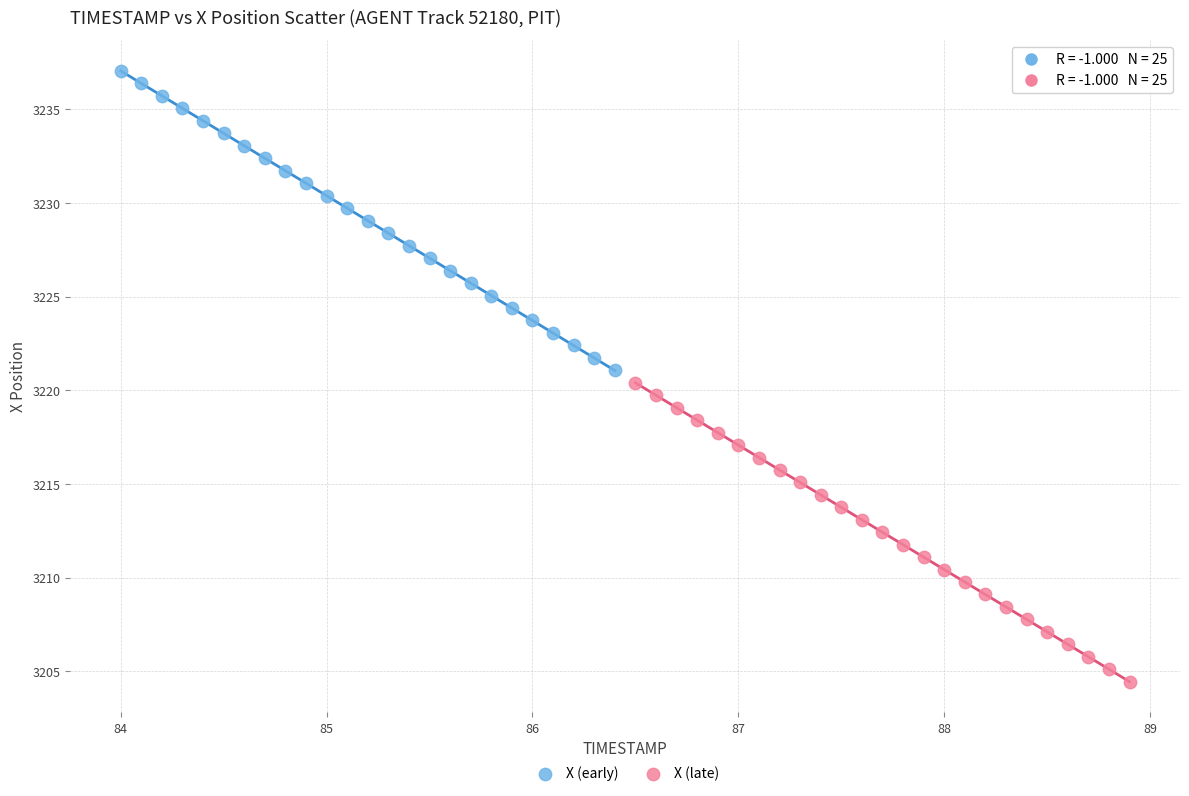

What are all the series names shown in the legend?

X (early), X (late)